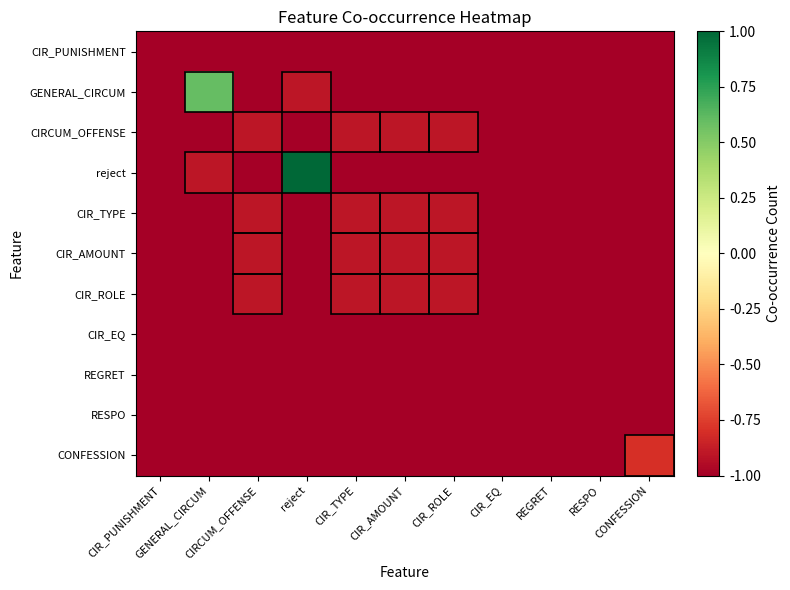

List the series in order of their peak value, lowest first.

CIR_PUNISHMENT, CIR_EQ, REGRET, RESPO, CIRCUM_OFFENSE, CIR_TYPE, CIR_AMOUNT, CIR_ROLE, CONFESSION, GENERAL_CIRCUM, reject